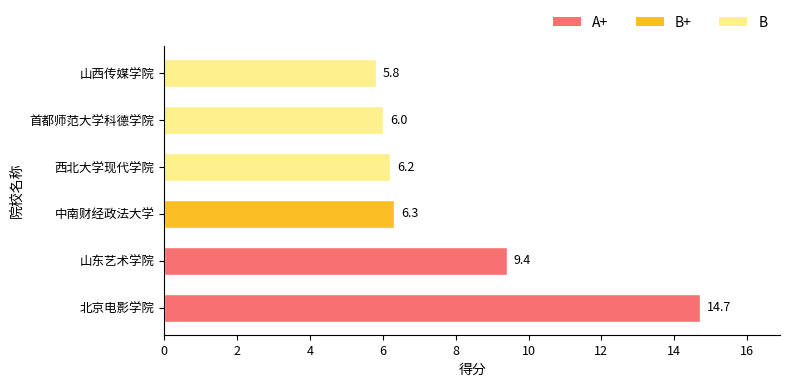

At which category does the chart reach its minimum across all series?

山西传媒学院